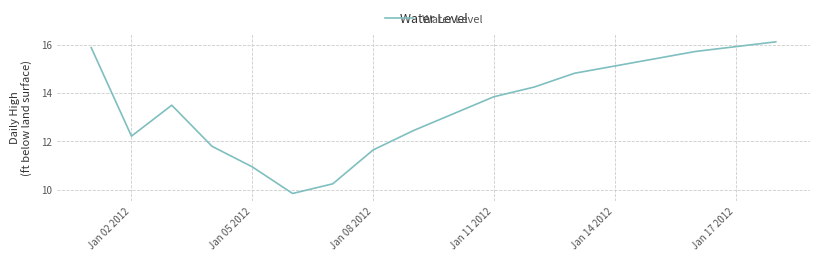

What is the difference between the maximum and minimum values?

6.3